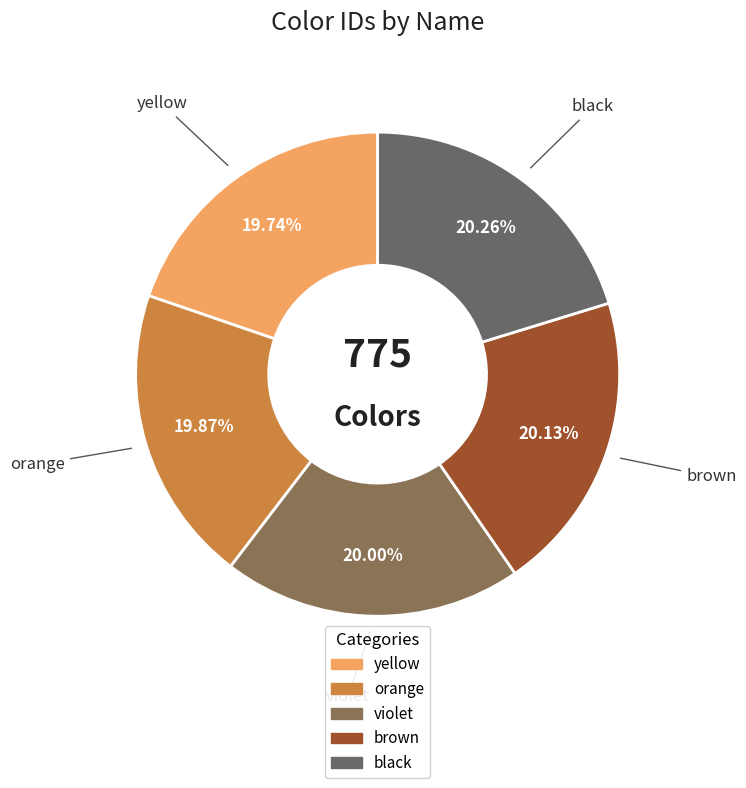

Does violet account for over 50% of the chart?

No